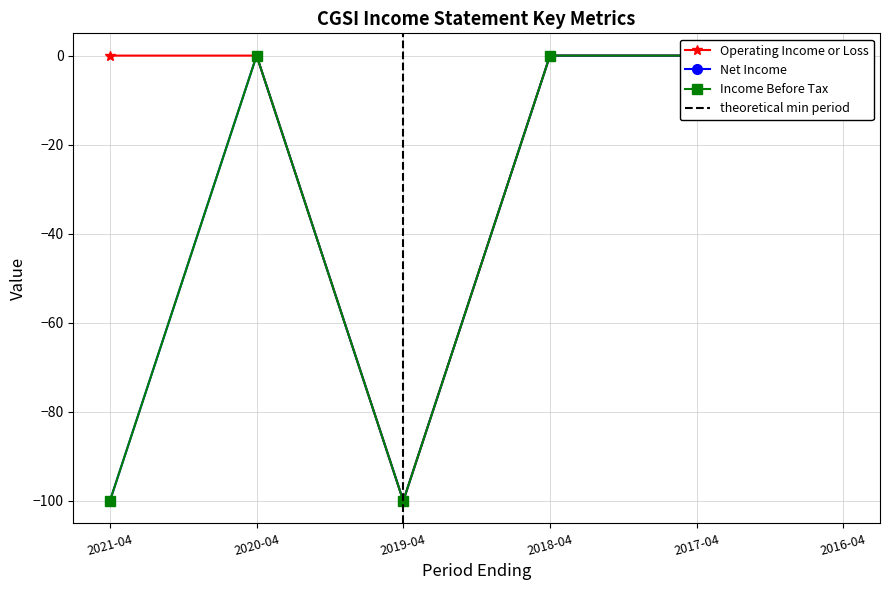

True or false: Net Income and Operating Income or Loss intersect in this chart.

False